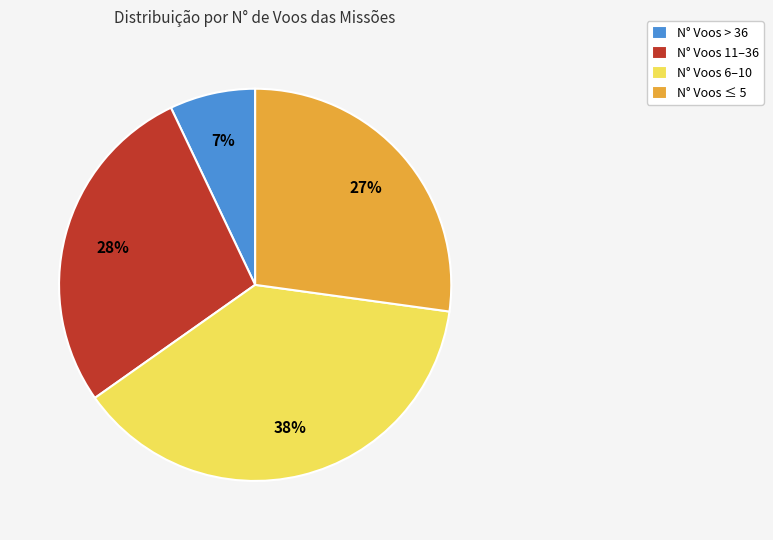

The N° Voos ≤ 5 slice represents 27% of the pie. True or false?

True